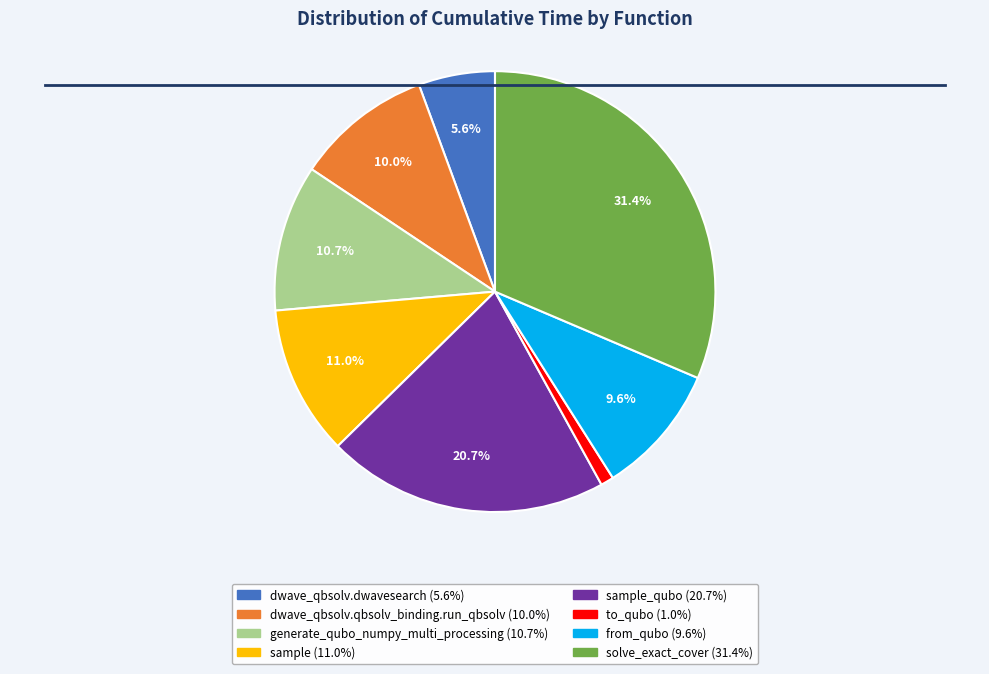

Does any single category account for the majority?

No